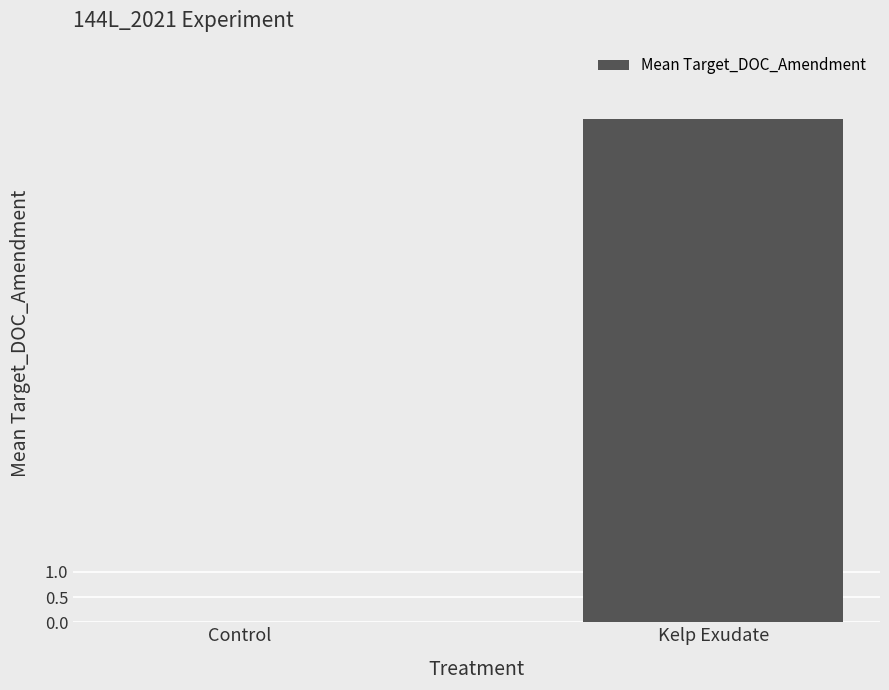

Which category has the highest value across all series?

Kelp Exudate